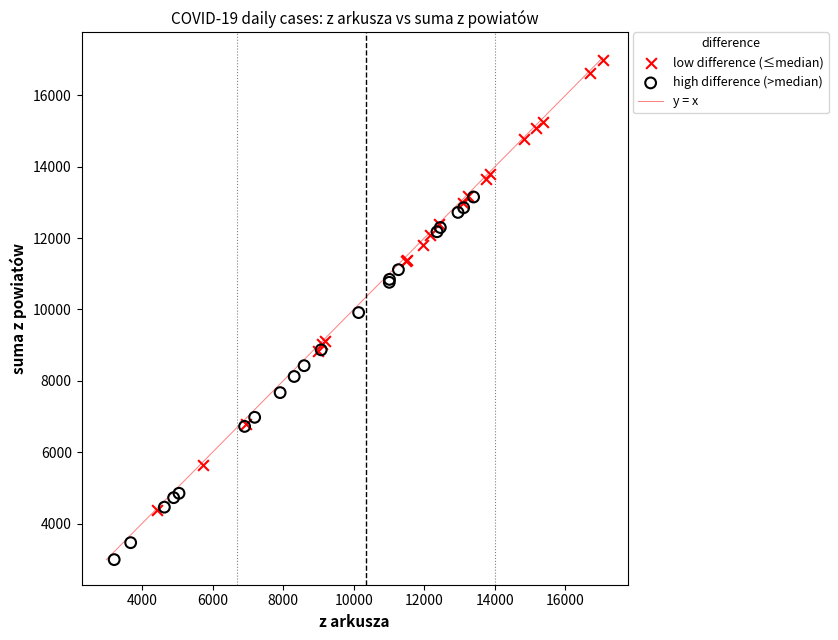

Which series reaches the minimum Y coordinate?

high difference (>median)